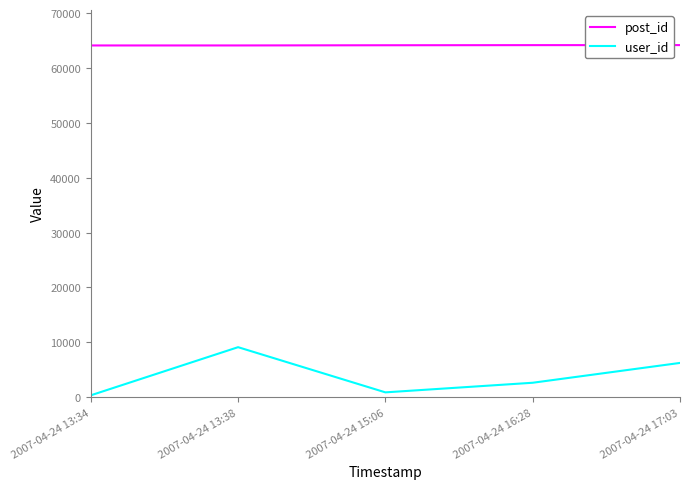

What is the sum of the user_id values at 2007-04-24 13:38 and 2007-04-24 15:06?

10013